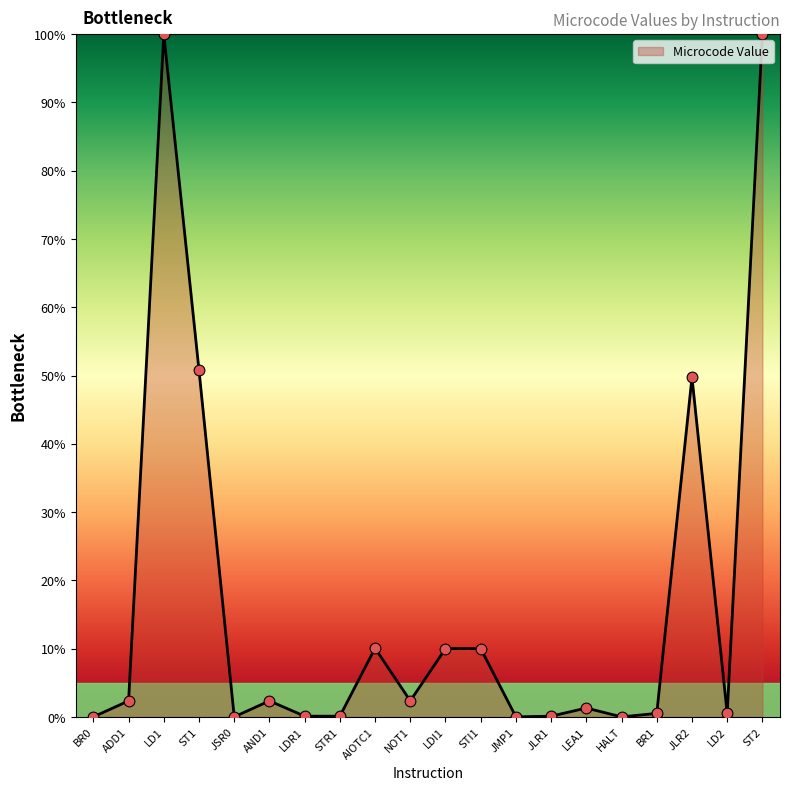

What is the change in value from AND1 to HALT?

-2.3